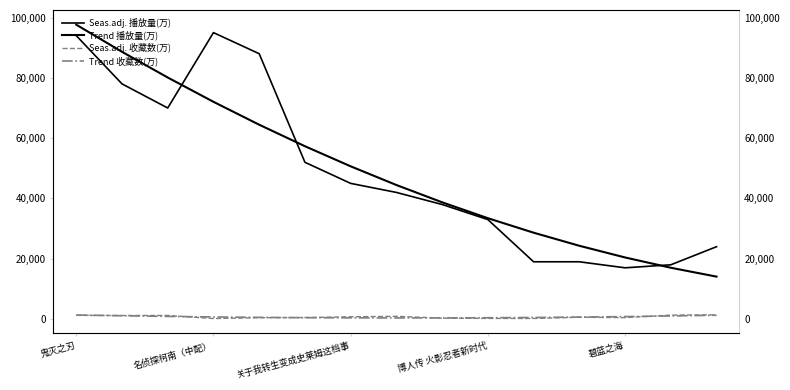

At which category is the sum across all series the highest?

鬼灭之刃